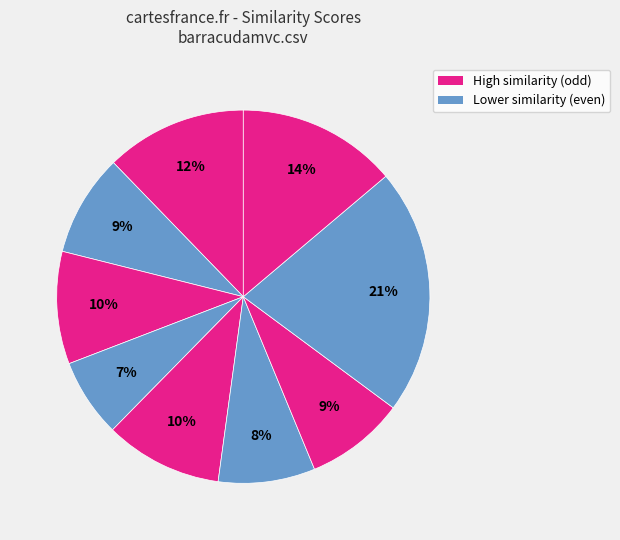

How many segments does this pie chart have?

9